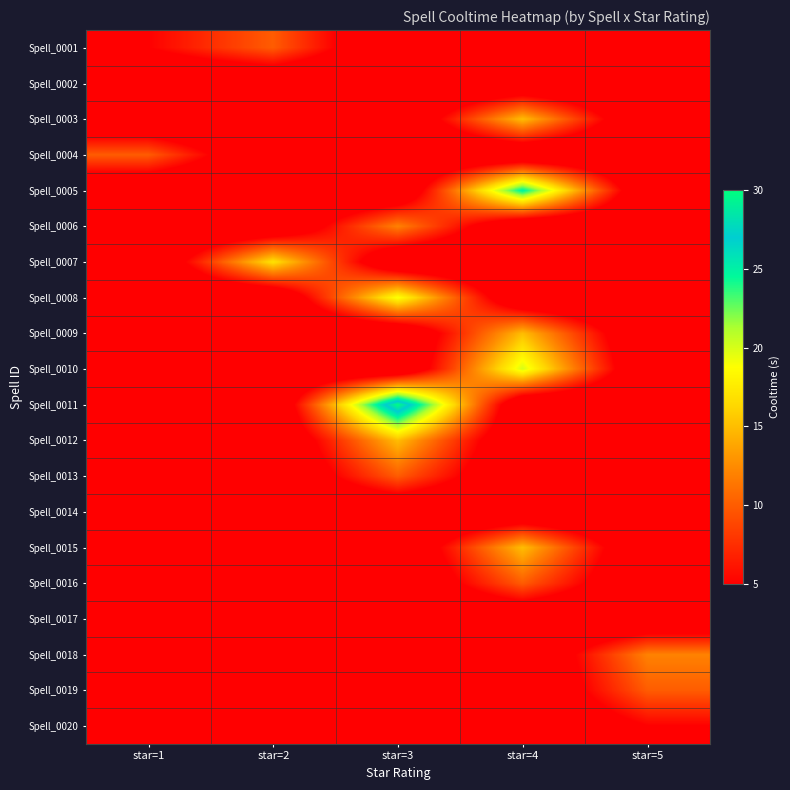

What is the total value across all series at star=2?

27